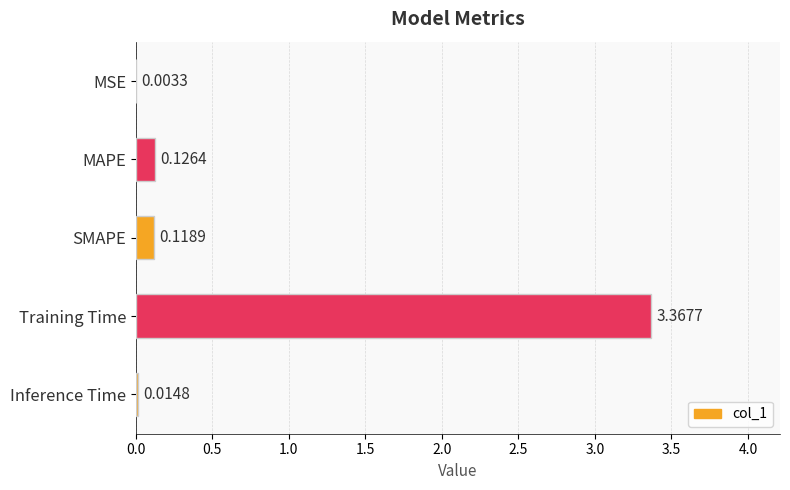

Where is the data nearest to the value 1?

MAPE